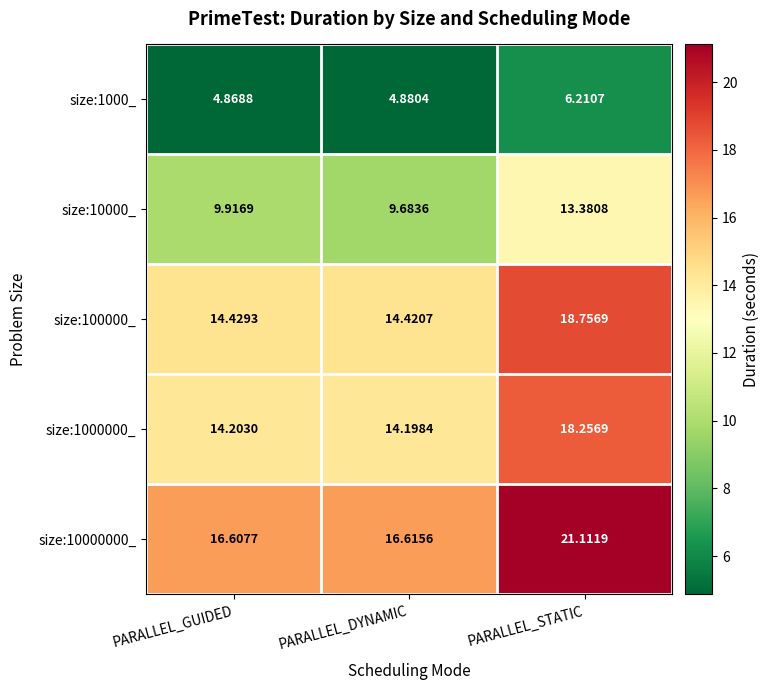

List the labels in order of size:10000000_ value, largest first.

PARALLEL_STATIC, PARALLEL_DYNAMIC, PARALLEL_GUIDED